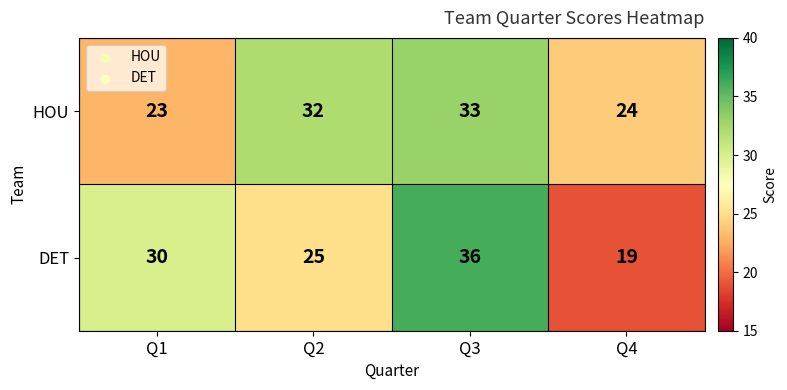

Count the number of data series in this chart.

2